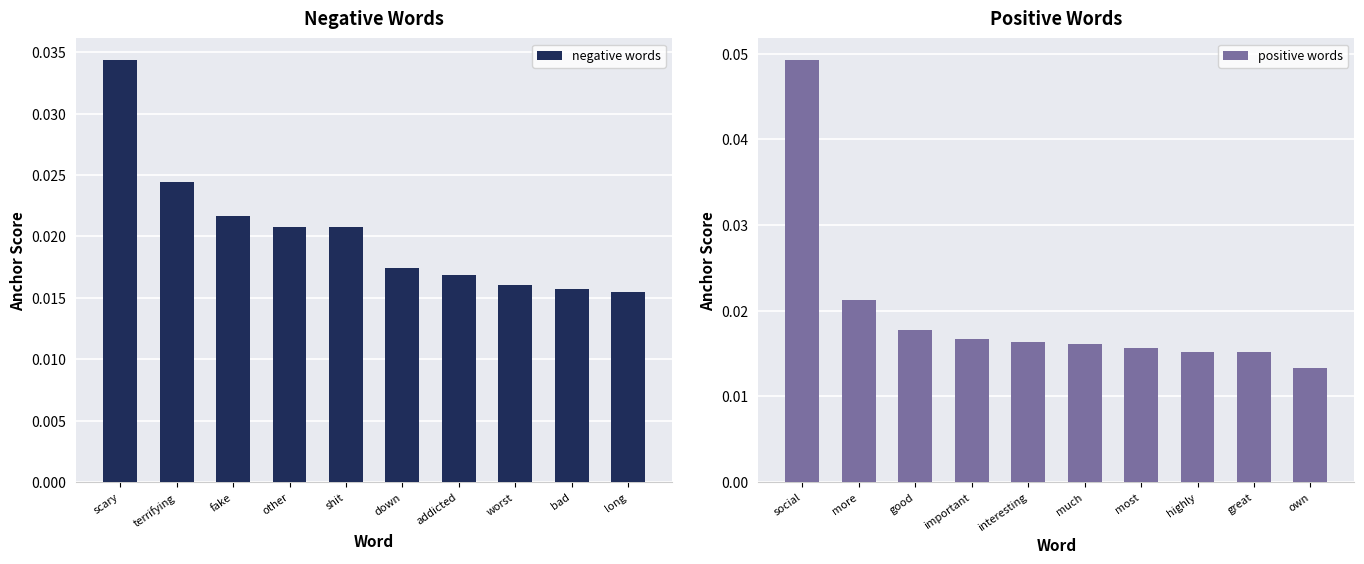

Rank the series by their maximum value, from highest to lowest.

positive words, negative words